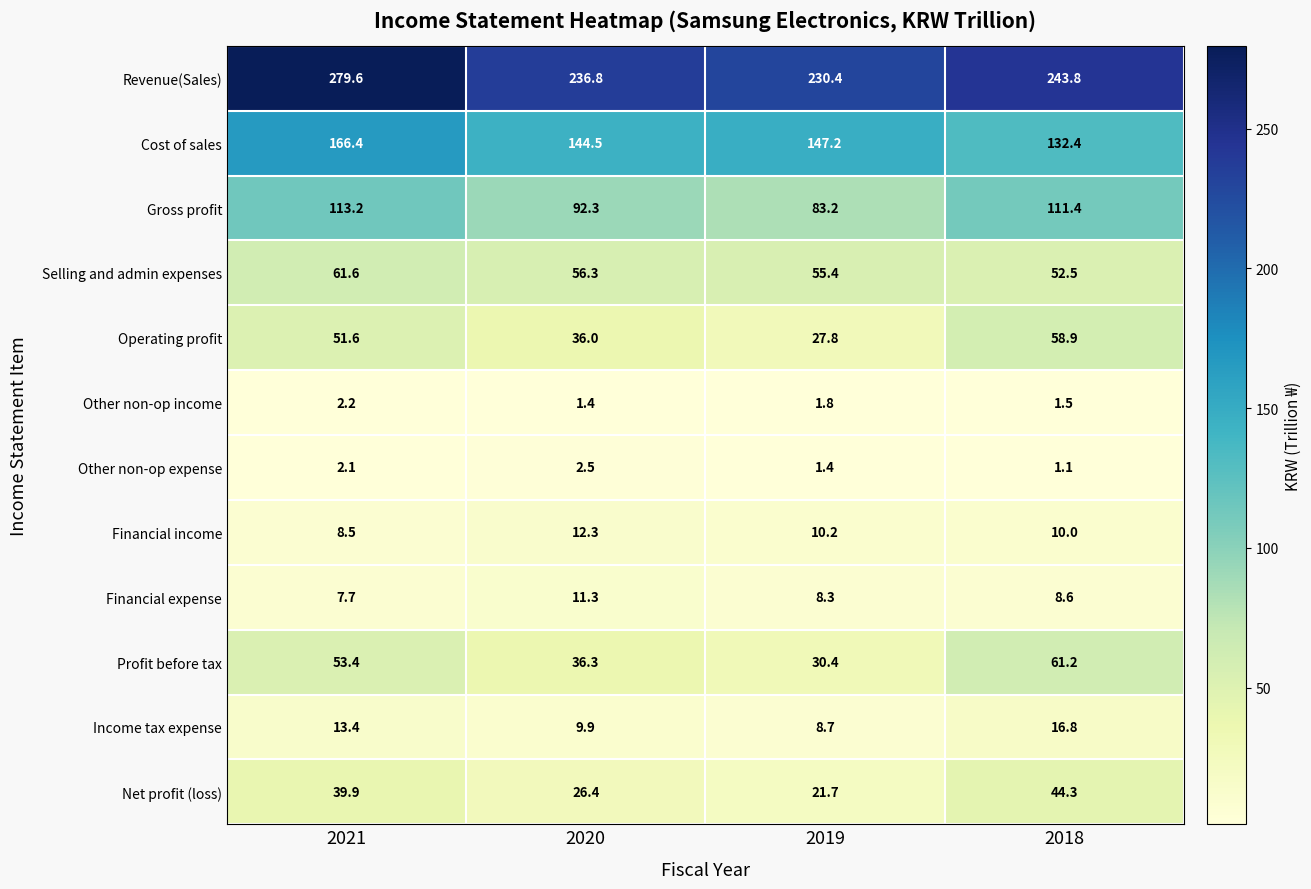

At which category is the sum across all series the highest?

2021